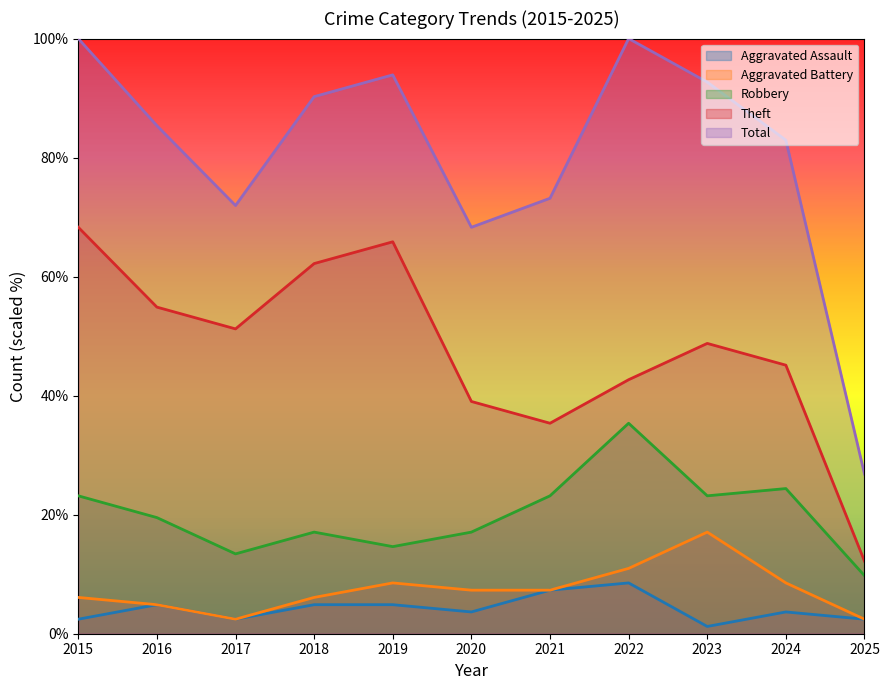

Is it true that Total equals 38.3 at 2017?

False